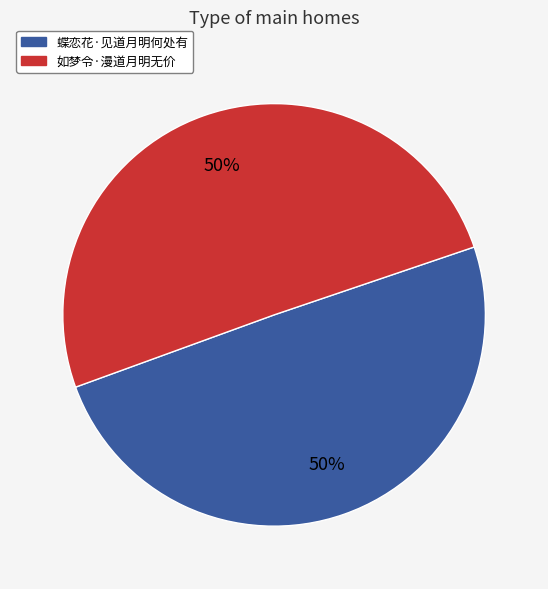

To the nearest percent, what is the combined percentage of 如梦令·漫道月明无价 and 蝶恋花·见道月明何处有?

100%